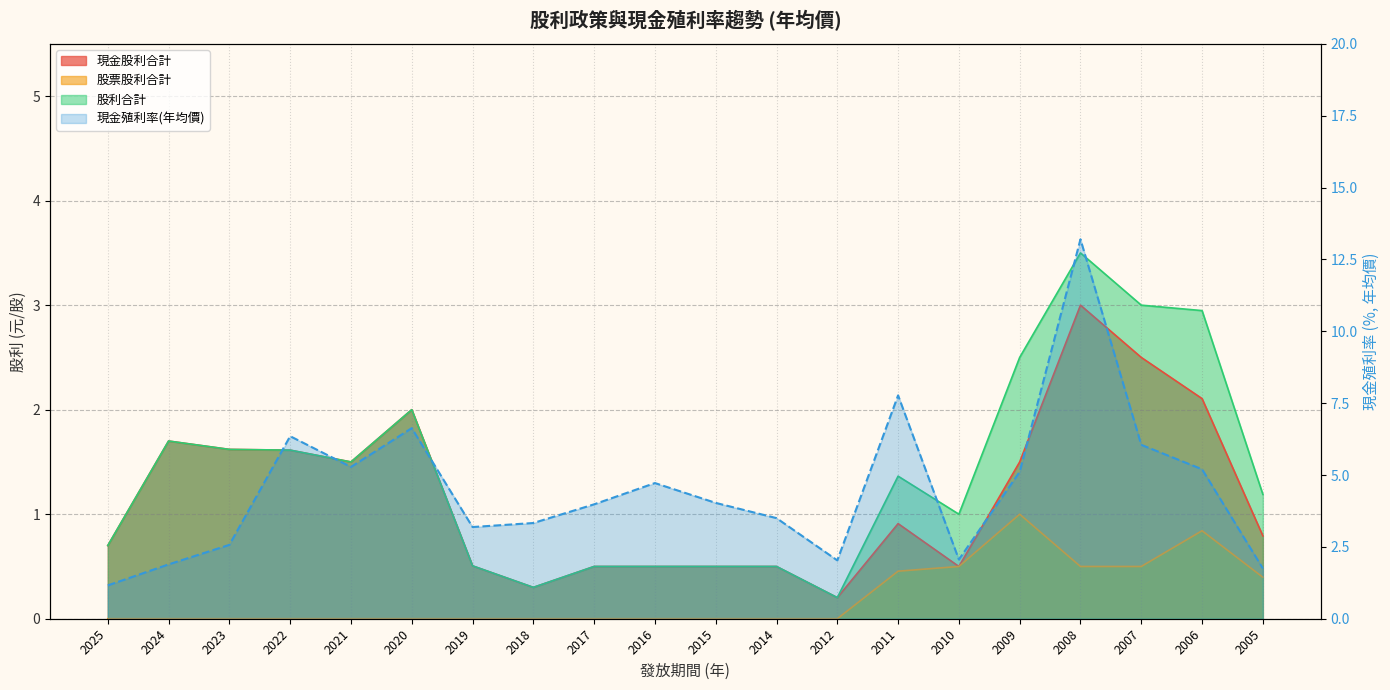

What is the average value of the 股票股利合計 series?

0.2